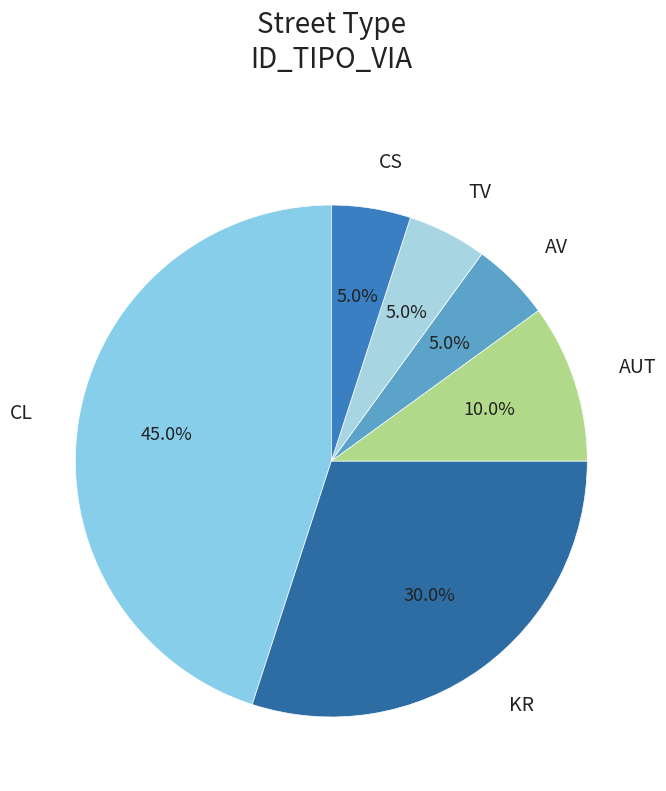

Count the number of slices in the pie.

6